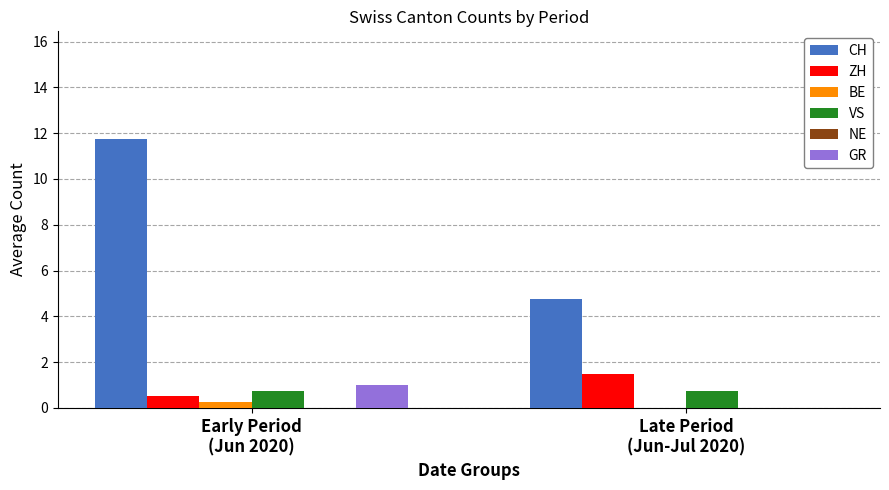

How many data points does each series have?

2